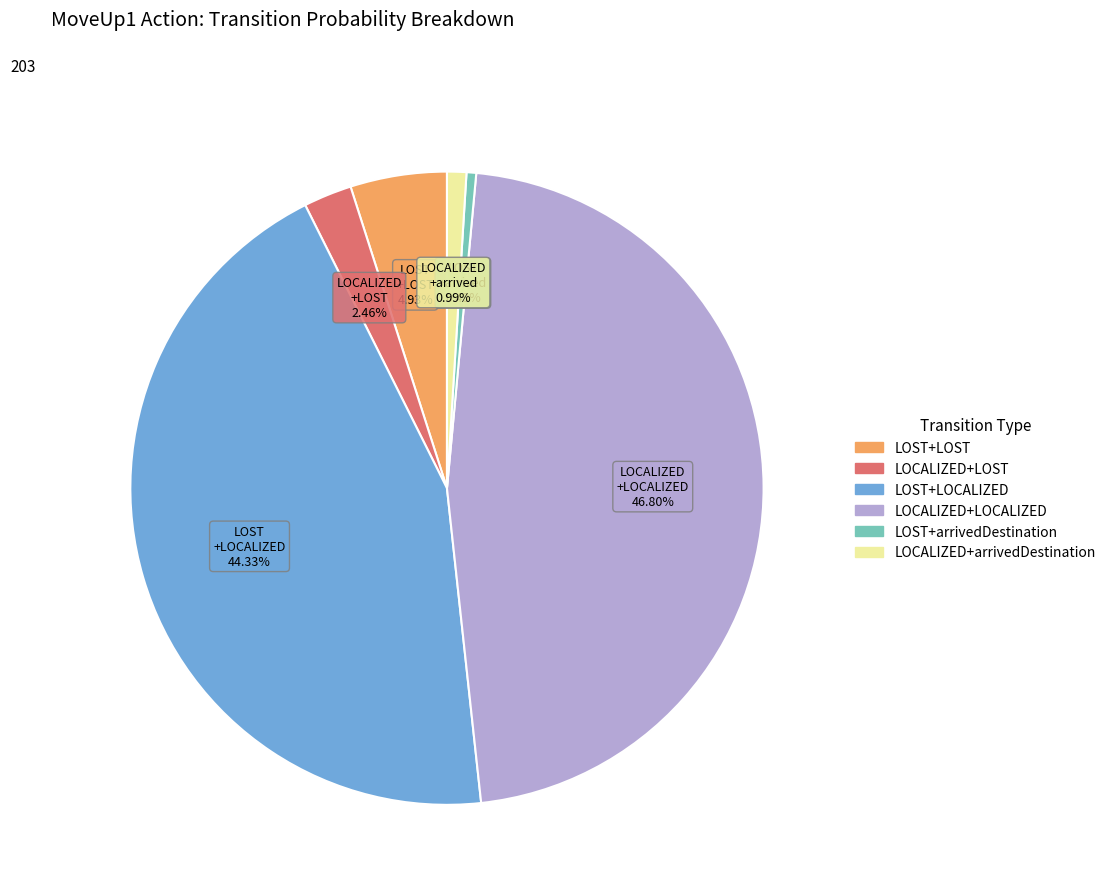

What percentage is the LOST+LOST slice, to the nearest percent?

5%